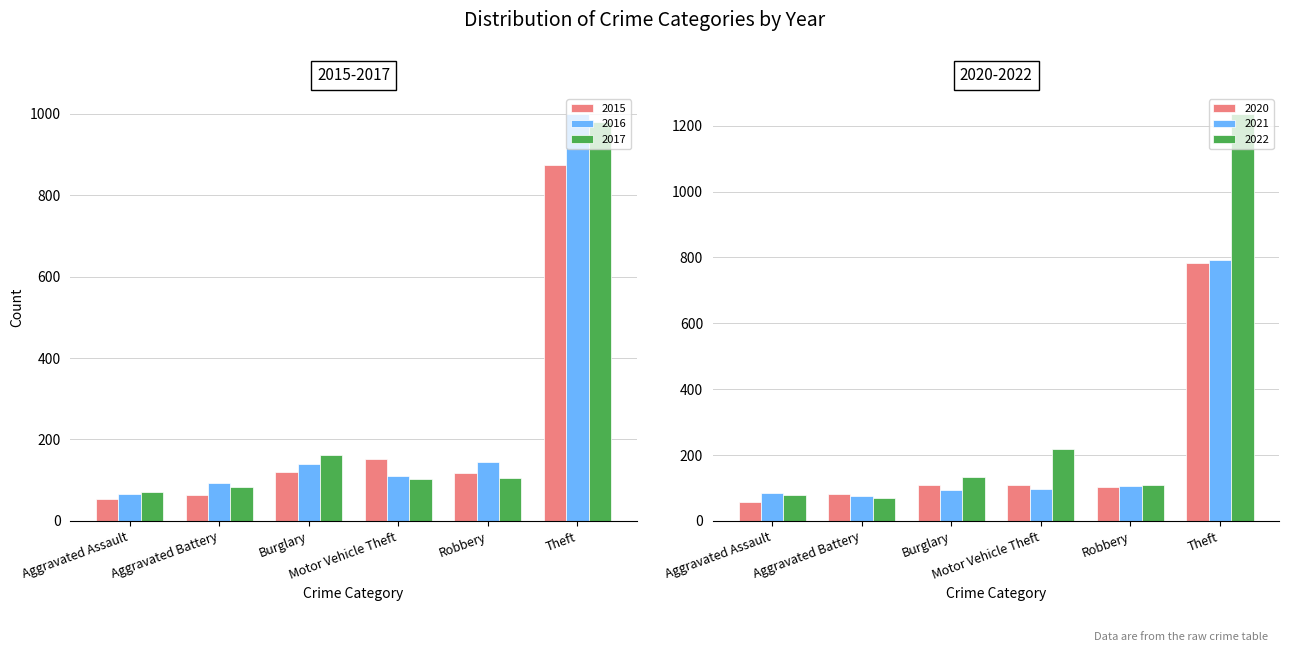

What is the average value of the 2020 series?

207